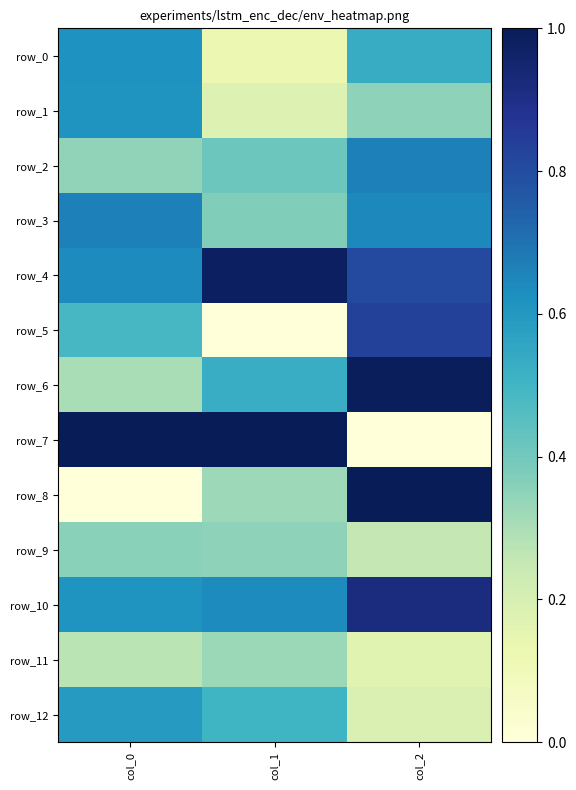

What is the total value across all series at col_1?

5.7